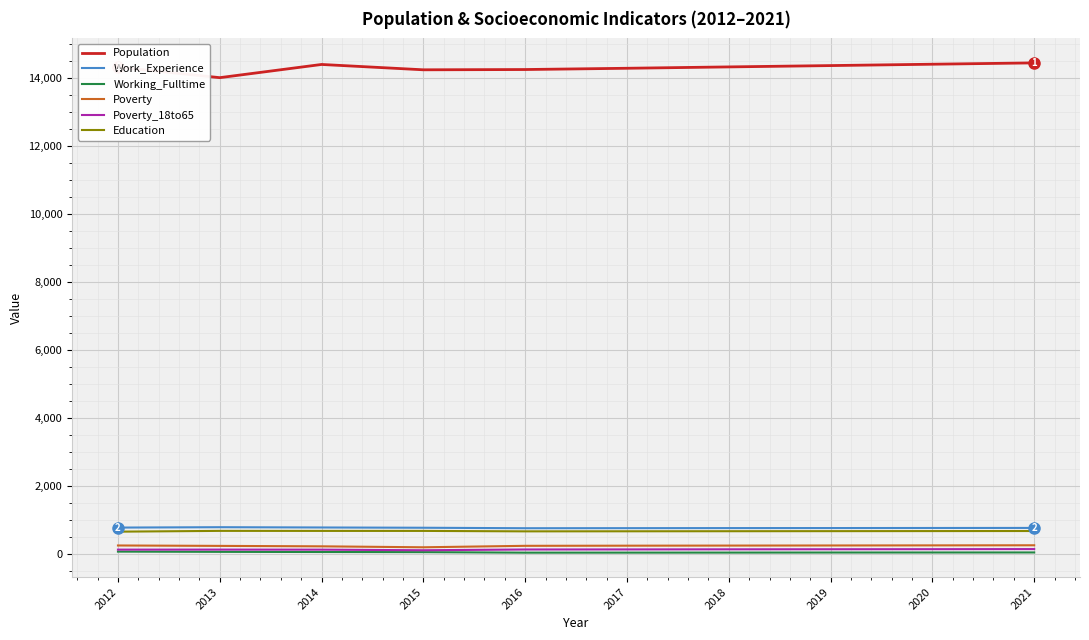

What is the minimum value for Education?

661